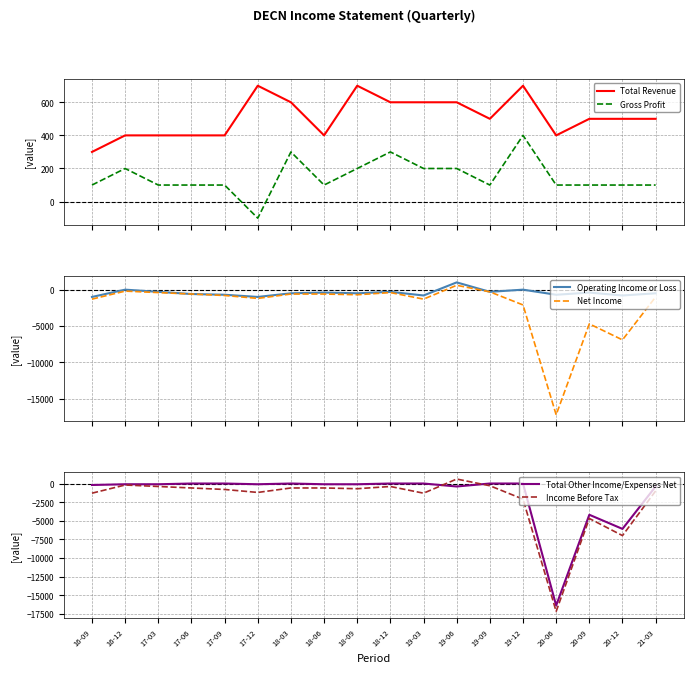

Does the chart display data point markers on the line(s)?

No